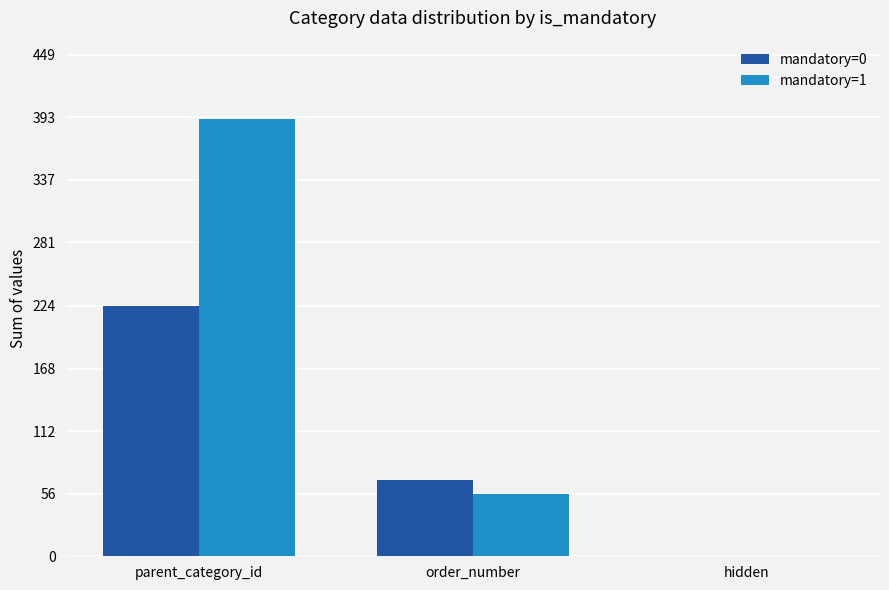

Where does the mandatory=1 series first go above 56?

parent_category_id